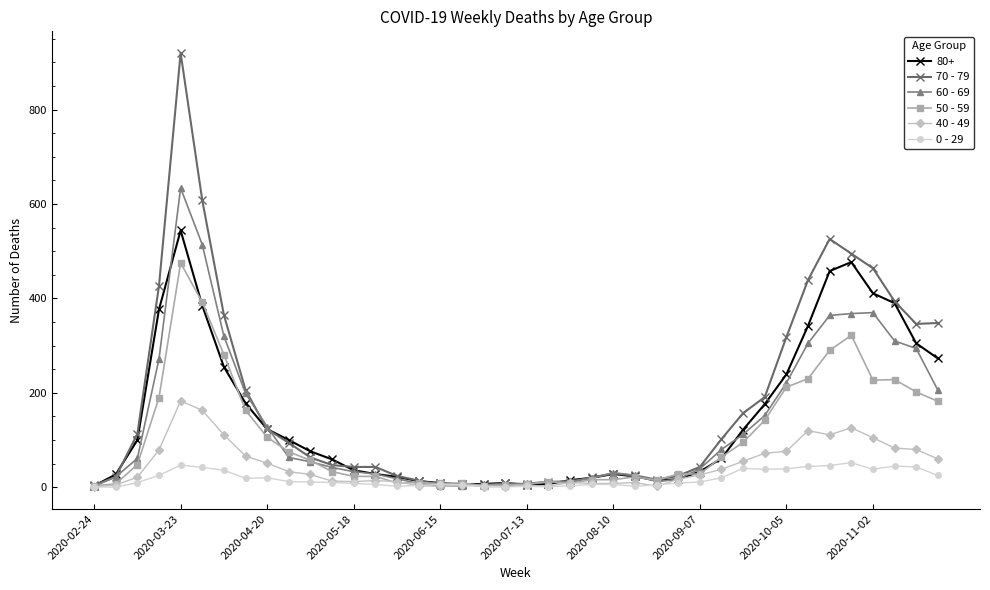

Which series has the widest spread of values?

70 - 79